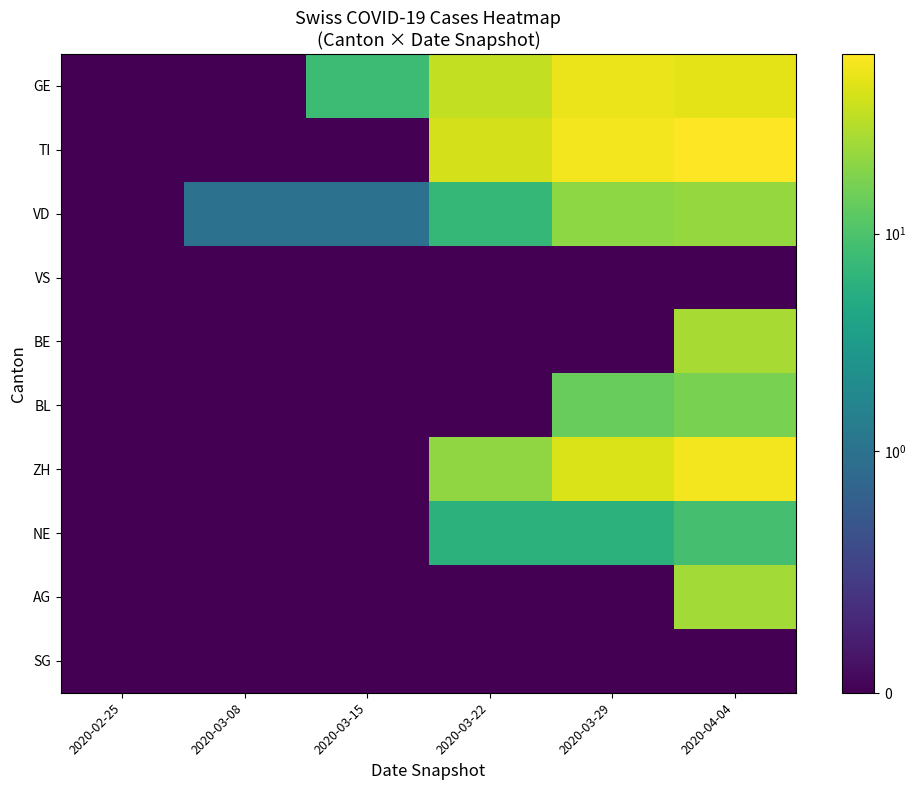

Rank the series by their maximum value, from highest to lowest.

TI, ZH, GE, BE, AG, VD, BL, NE, VS, SG